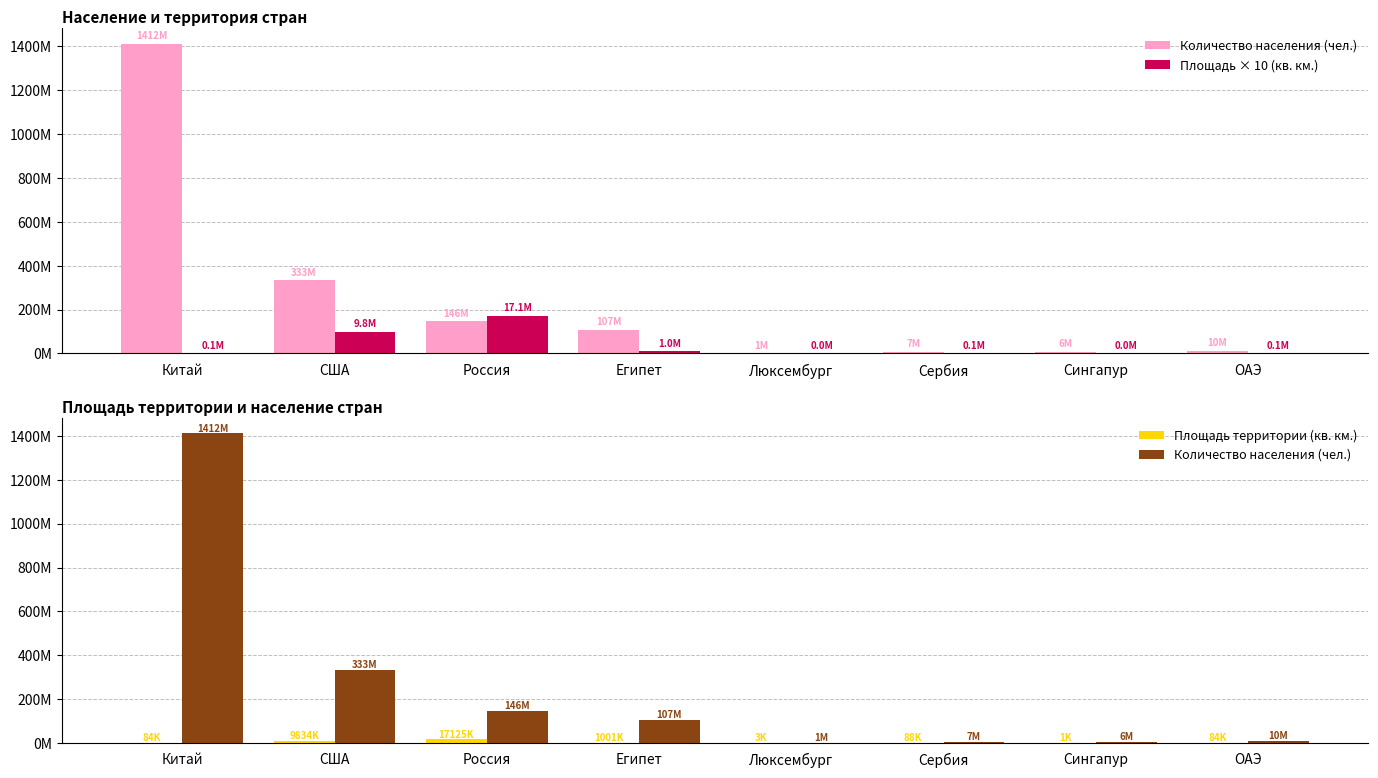

What is the difference between the maximum and minimum values in the Площадь × 10 (кв. км.) series?

171244570